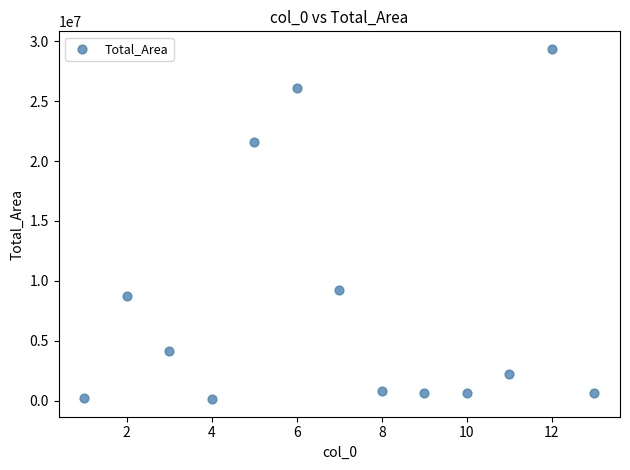

What Y value in the scatter plot is closest to 14742258?

9243884